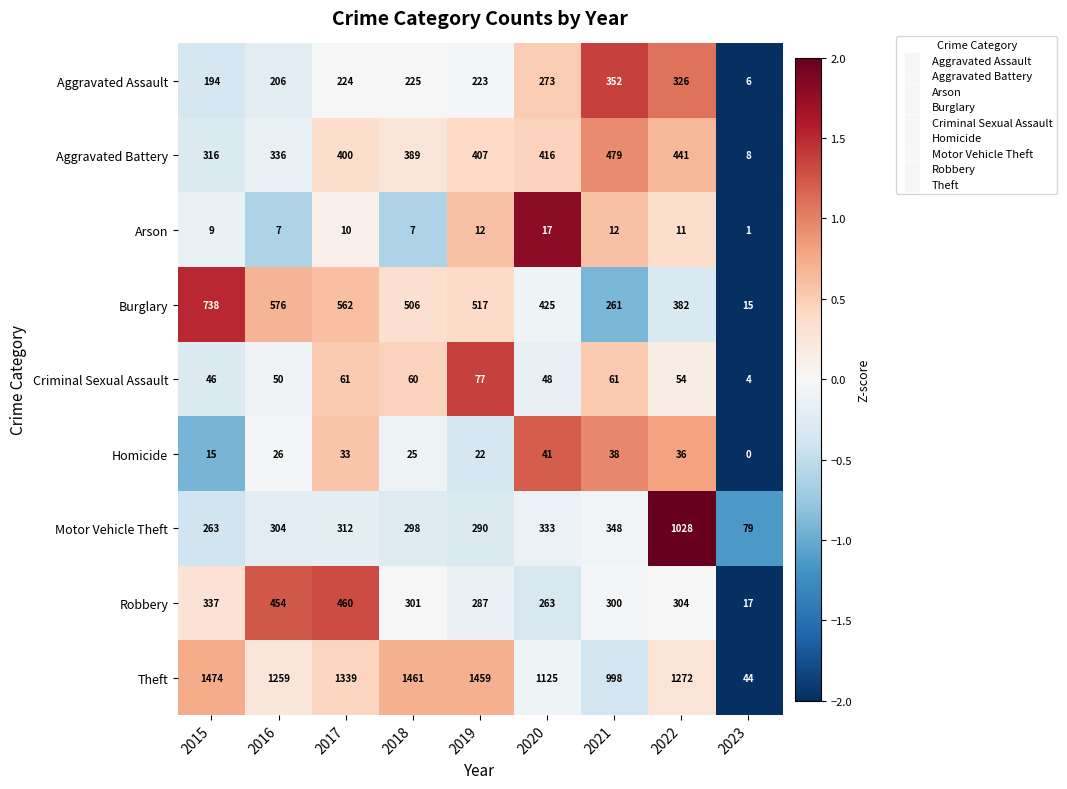

What is the maximum value shown in the chart?

1474